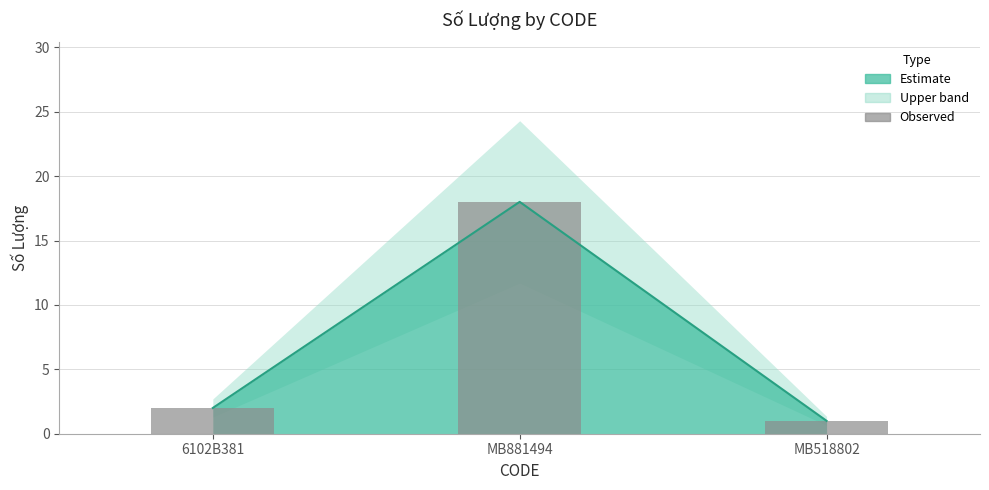

What is the change in value from MB881494 to MB518802?

-17